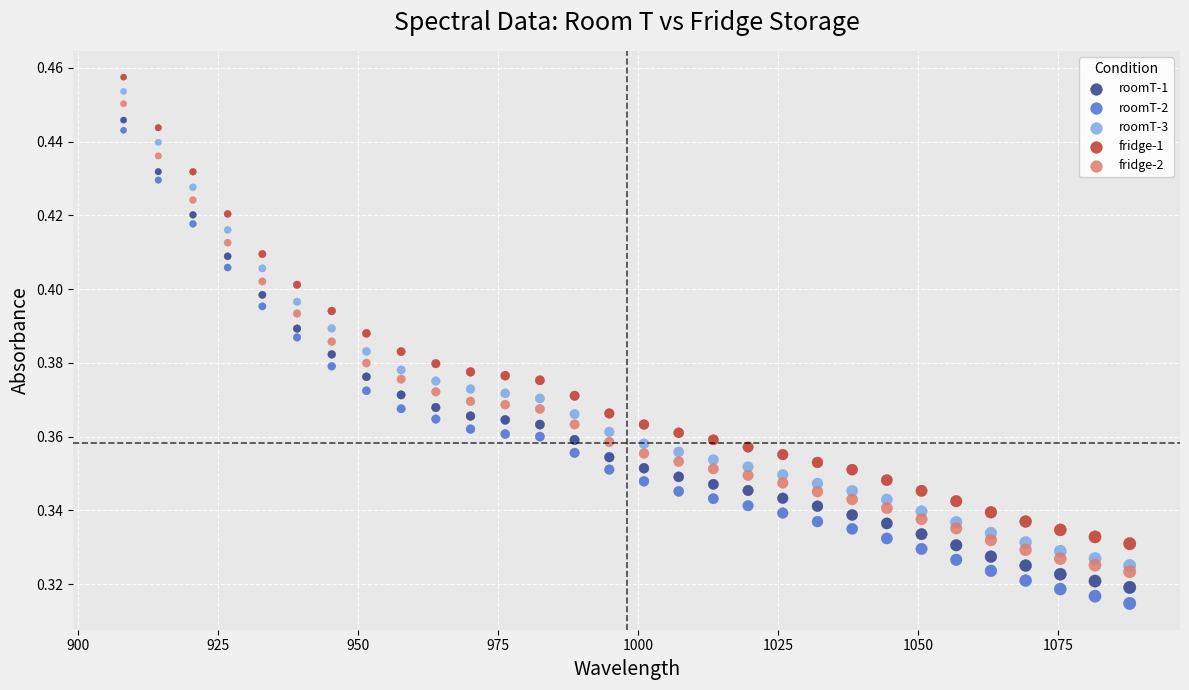

What is the X range (max minus min) for the scatter plot?

179.6